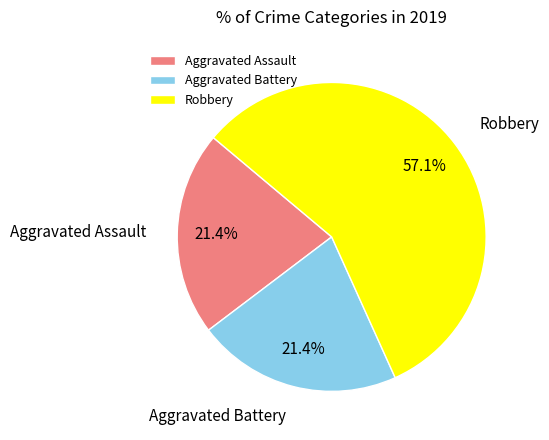

True or false: Aggravated Battery accounts for 7% of the total.

False